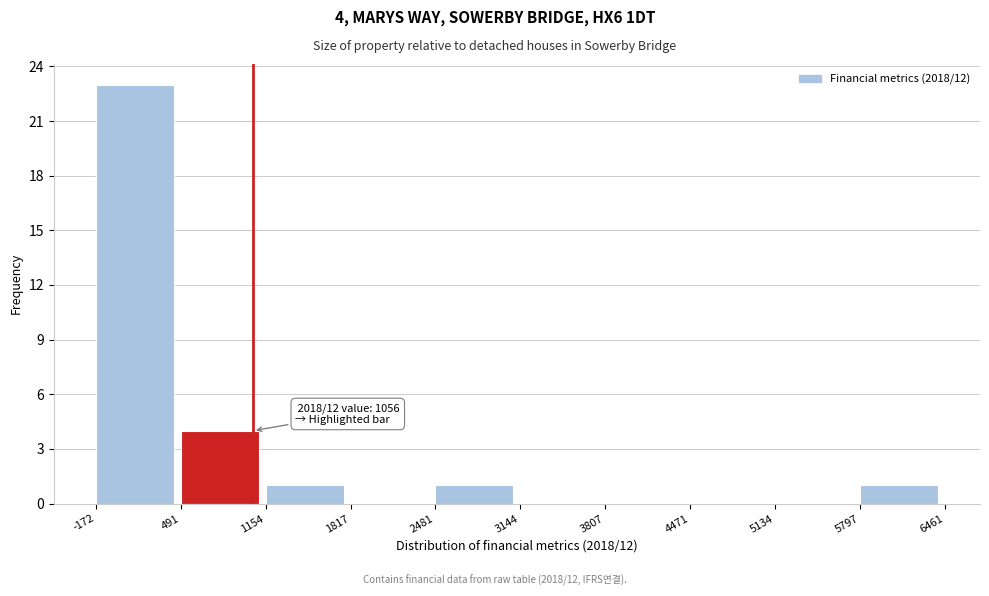

Over which range of the x-axis is the bar tallest?

-172 to 491